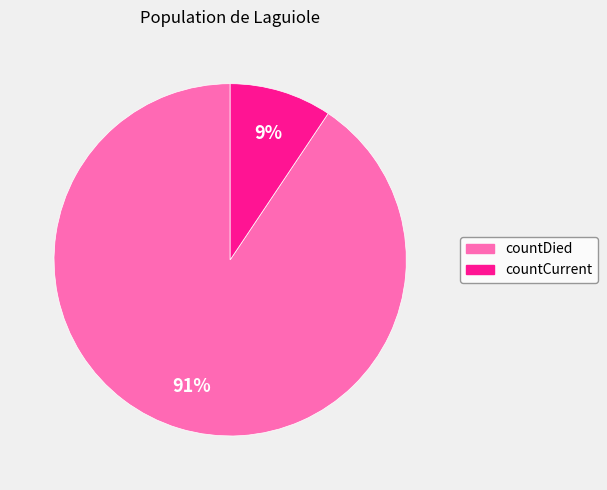

To the nearest percent, what portion does countDied represent?

91%